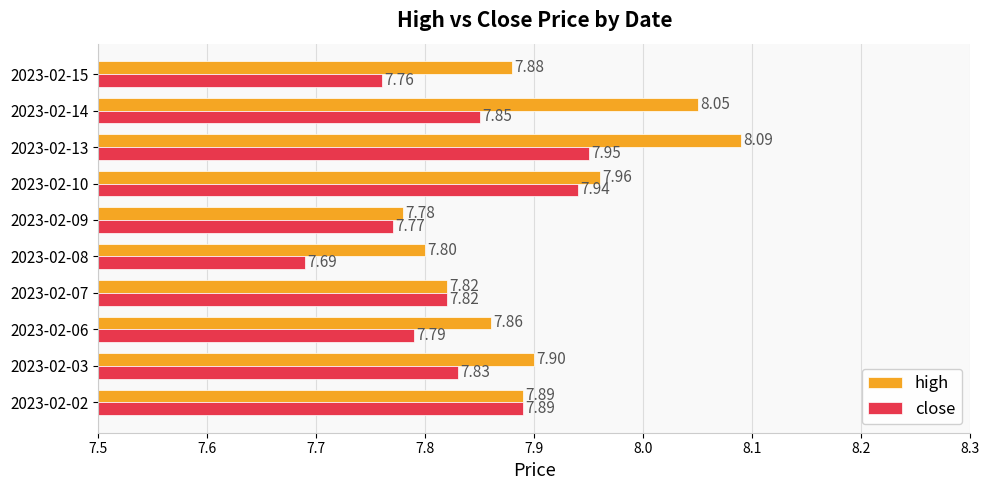

Which series has the widest spread of values?

high